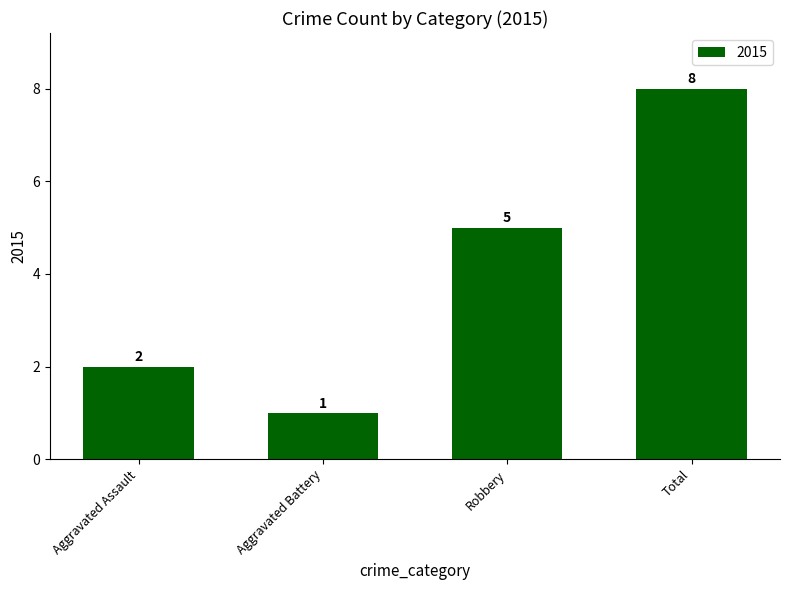

What is the approximate value at Total?

8